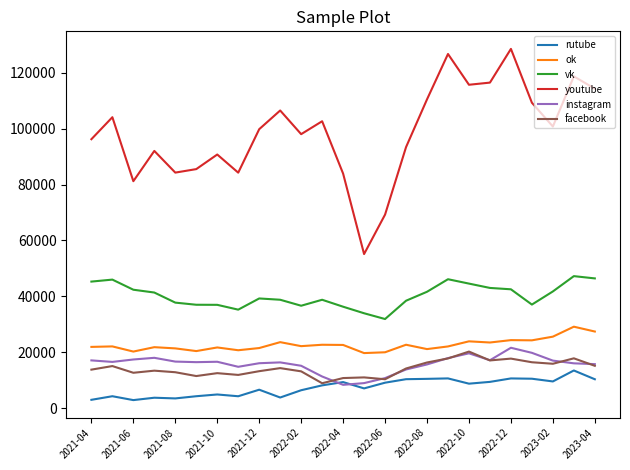

What is the difference between the maximum and minimum values in the instagram series?

13262.8